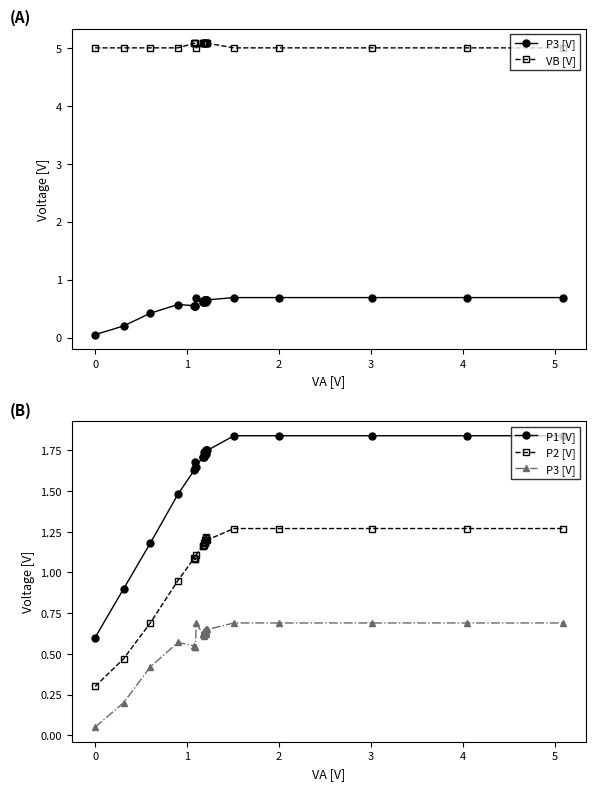

Which series has the largest total across all categories?

VB [V]